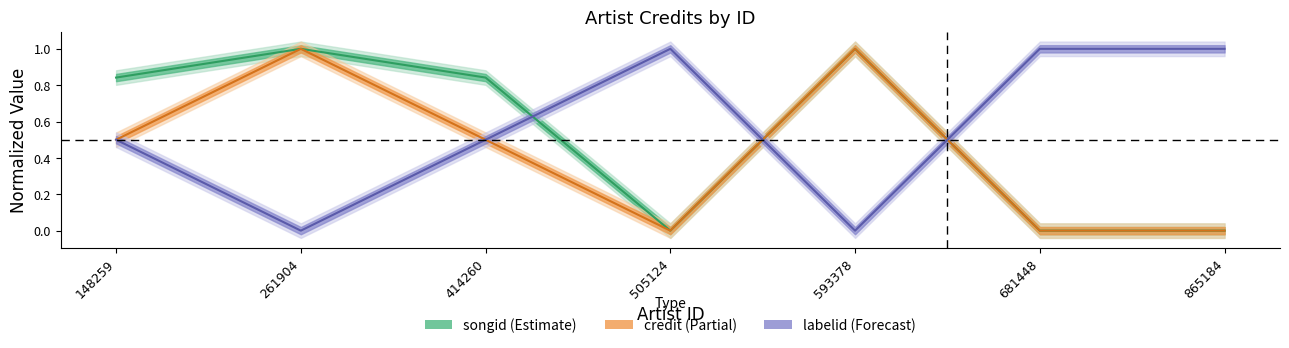

True or false: songid and credit cross at least once.

False